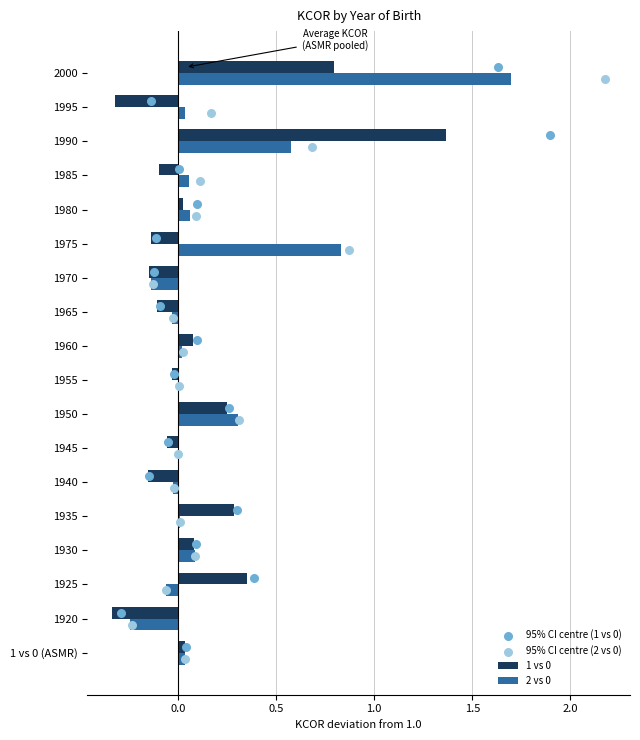

Which series has the widest spread of Y values?

95% CI centre (1 vs 0)